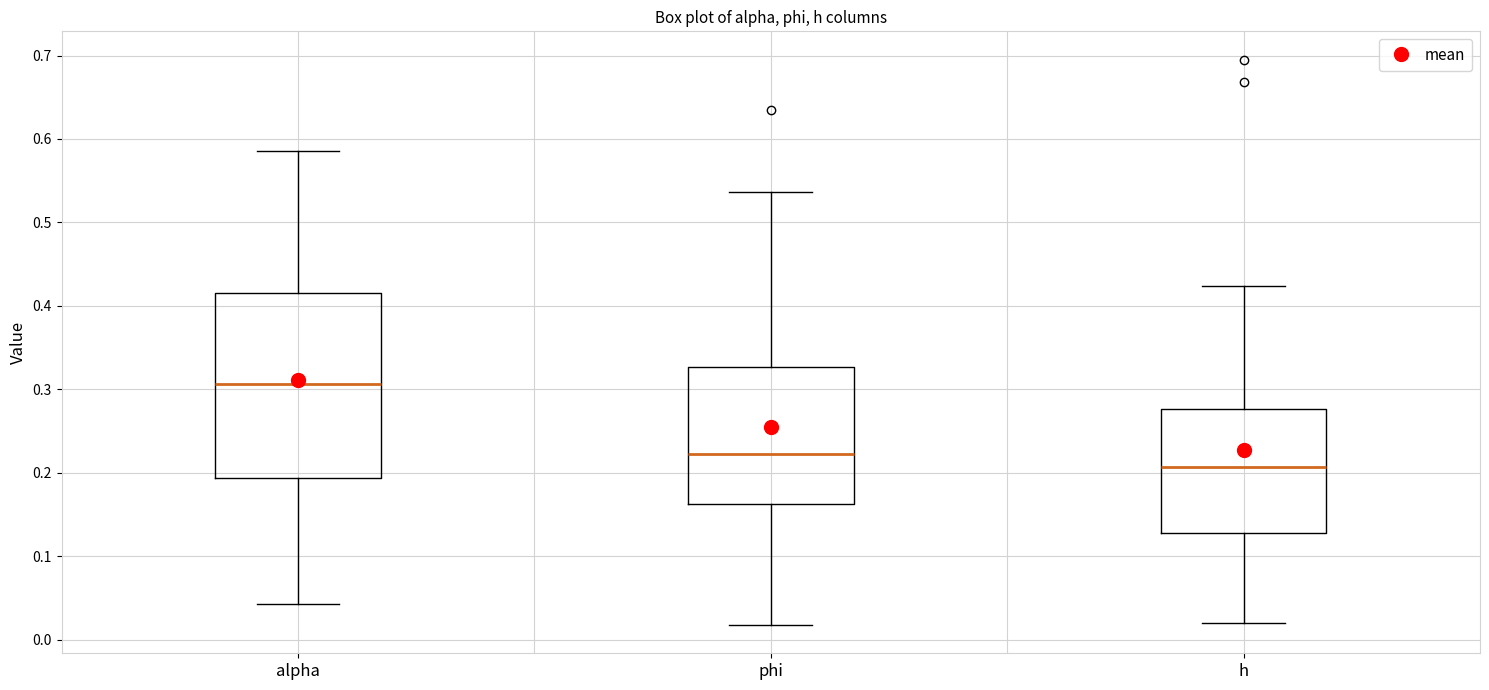

Which box's median line is the lowest?

h